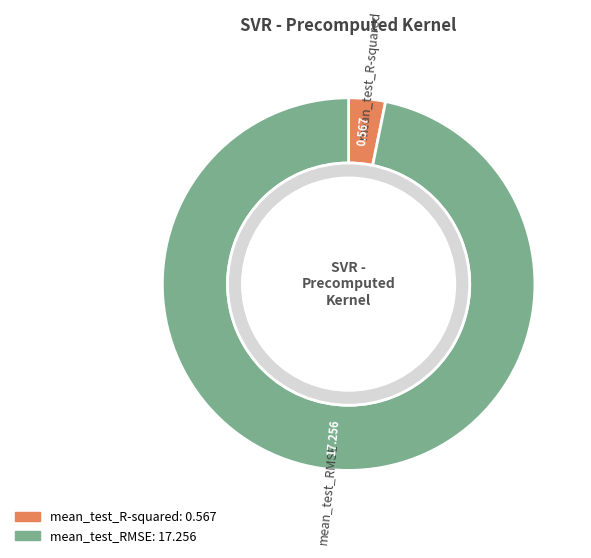

Rank the categories by value from lowest to highest.

mean_test_R-squared, mean_test_RMSE